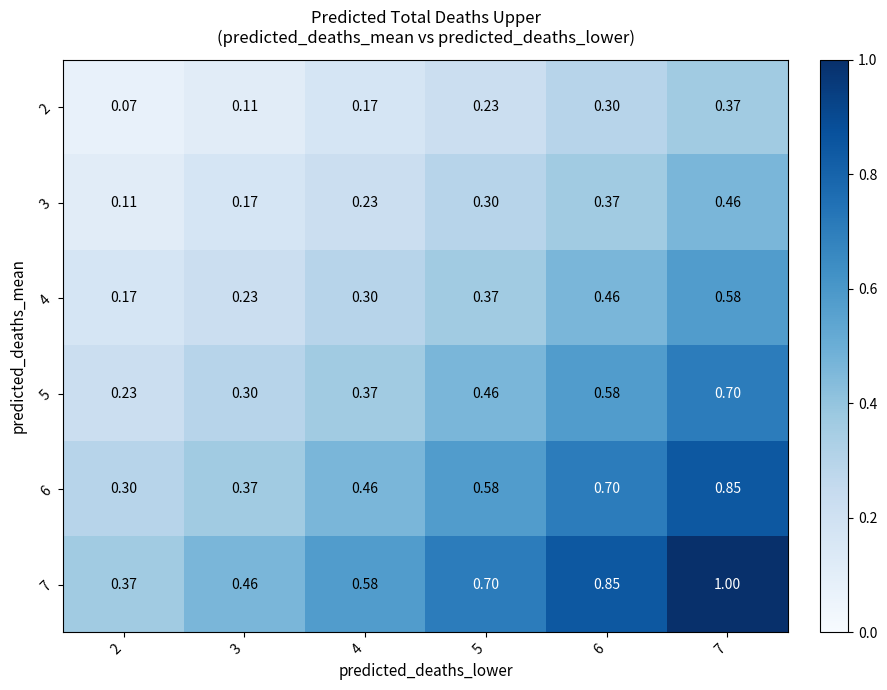

Is the value of 6 at 6 greater than the value of 4 at 6?

Yes